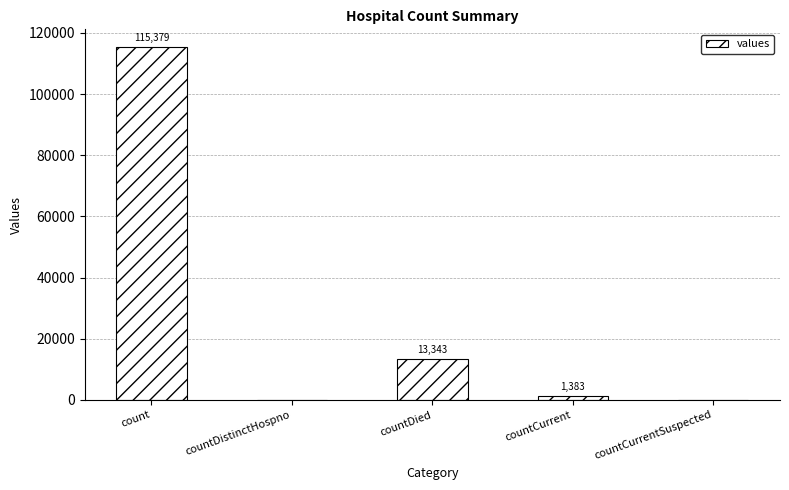

The value at count is 43263. True or false?

False